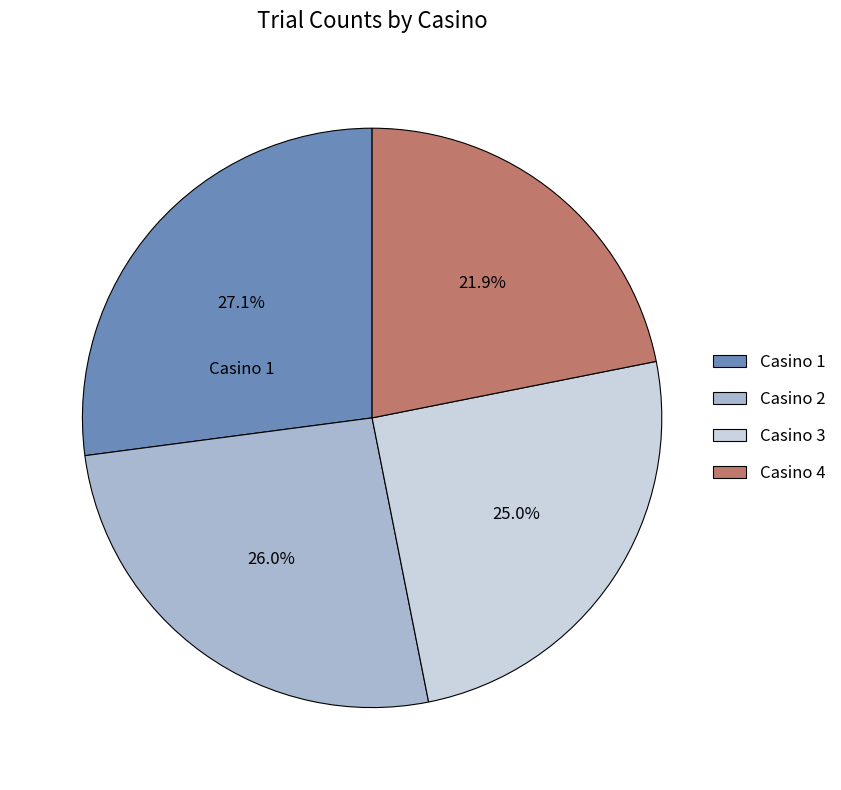

To the nearest percent, what is the average slice percentage?

25%